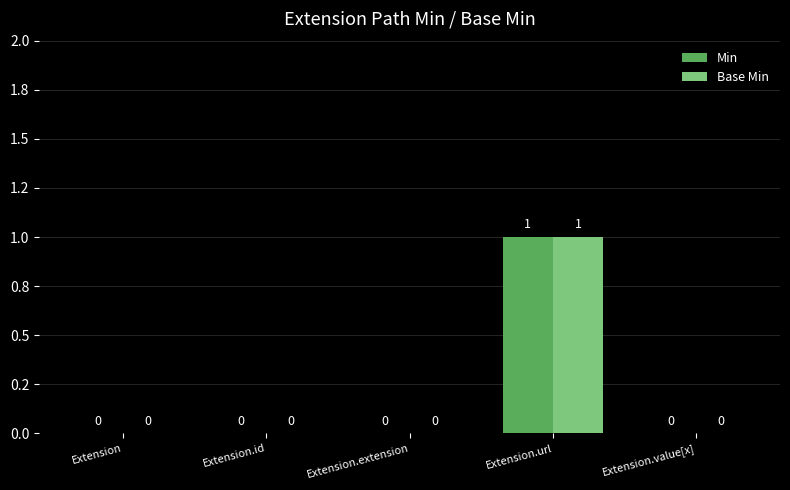

What are all the series names shown in the legend?

Min, Base Min